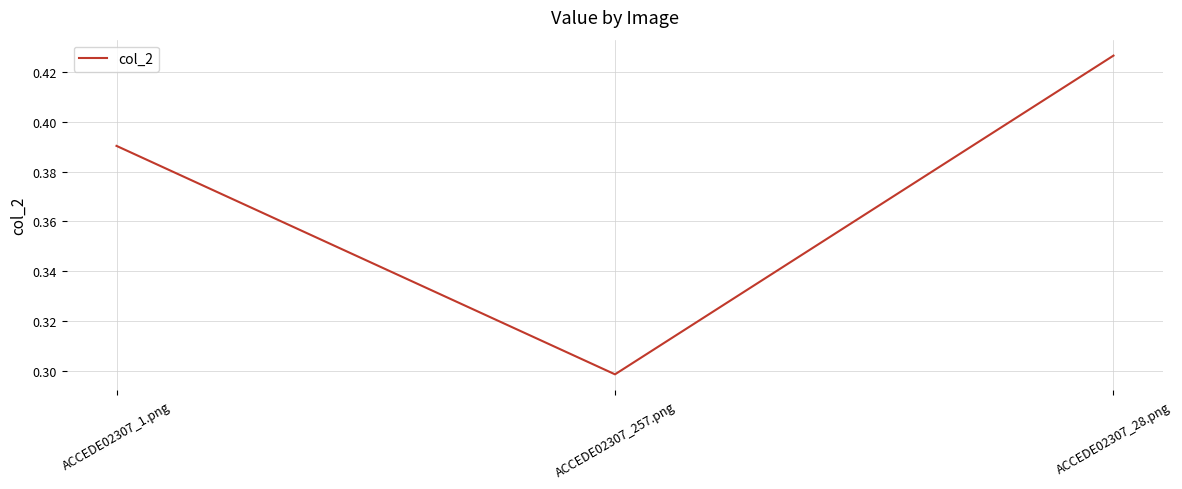

What is the change in value from ACCEDE02307_1.png to ACCEDE02307_257.png?

-0.1